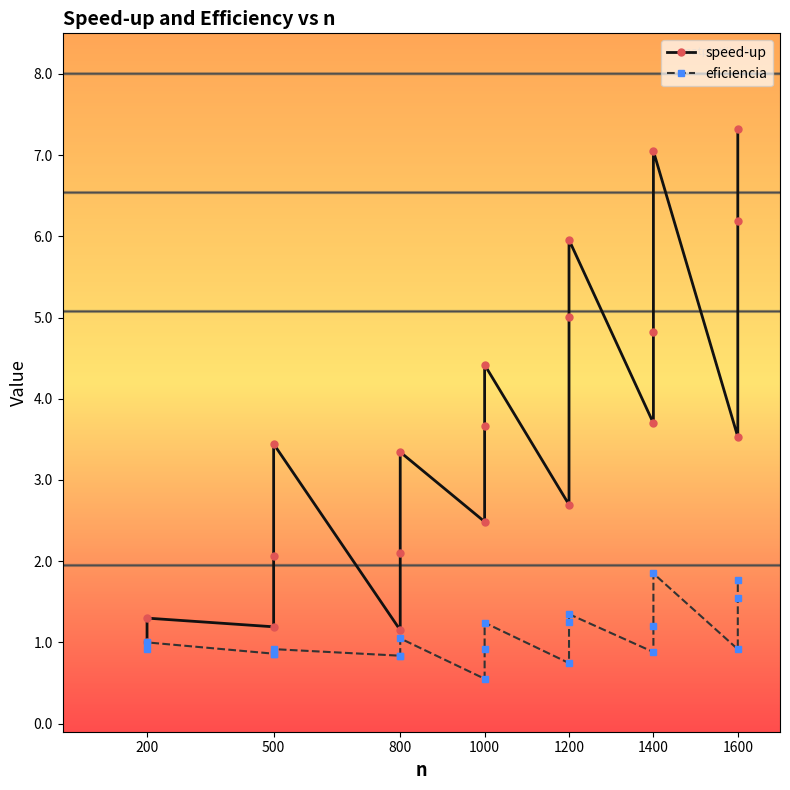

How many distinct data groups are displayed?

2